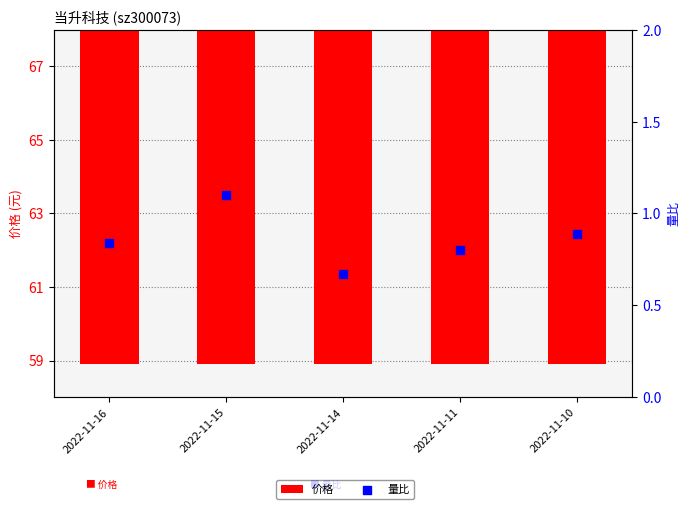

Which series has the largest total across all categories?

价格